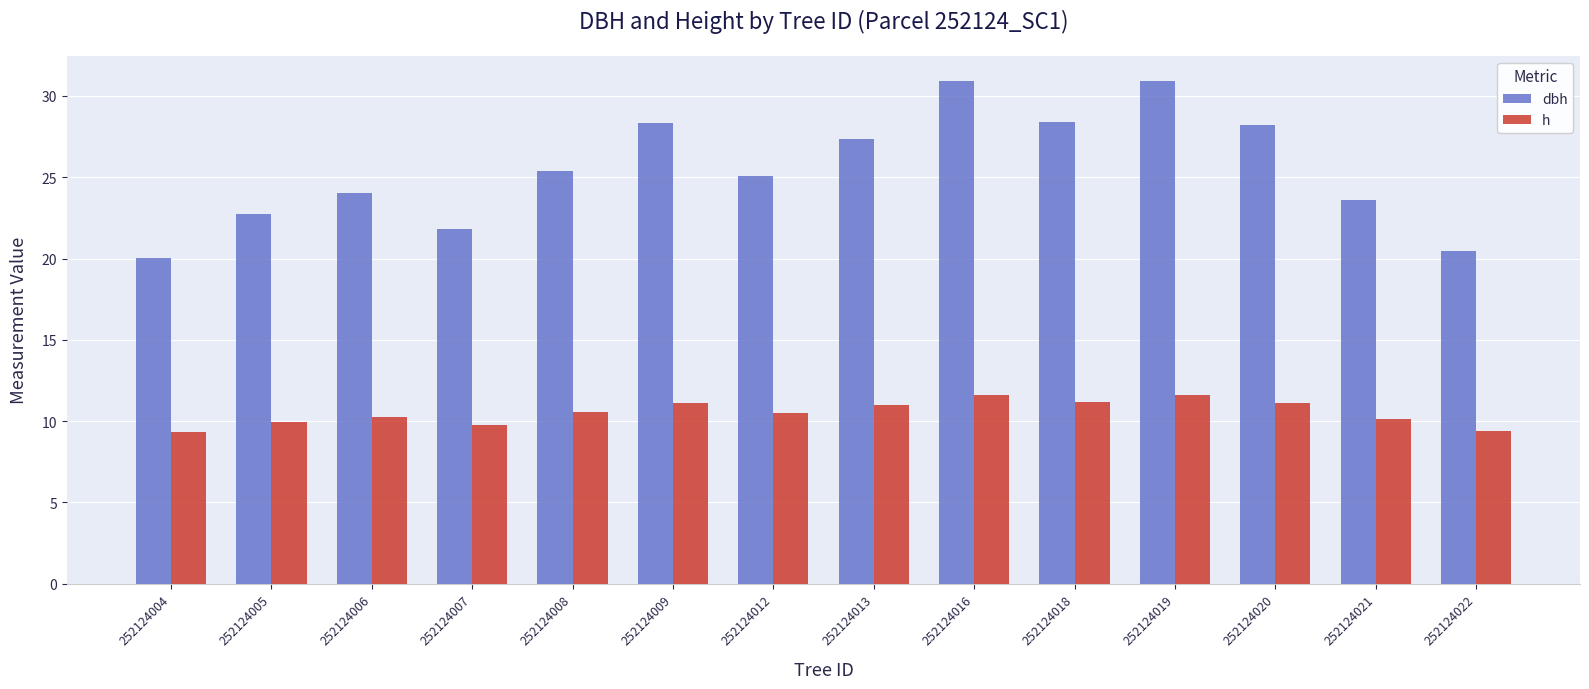

What is the highest value of the dbh series?

30.9